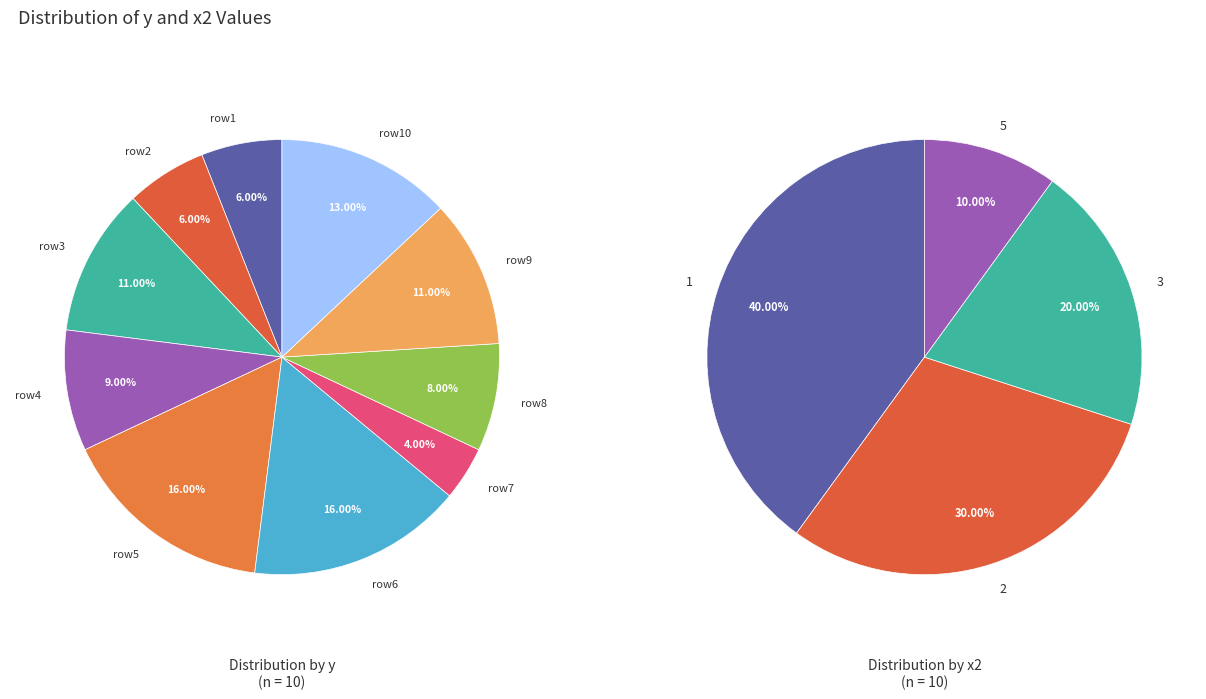

Count the number of slices in the pie.

10